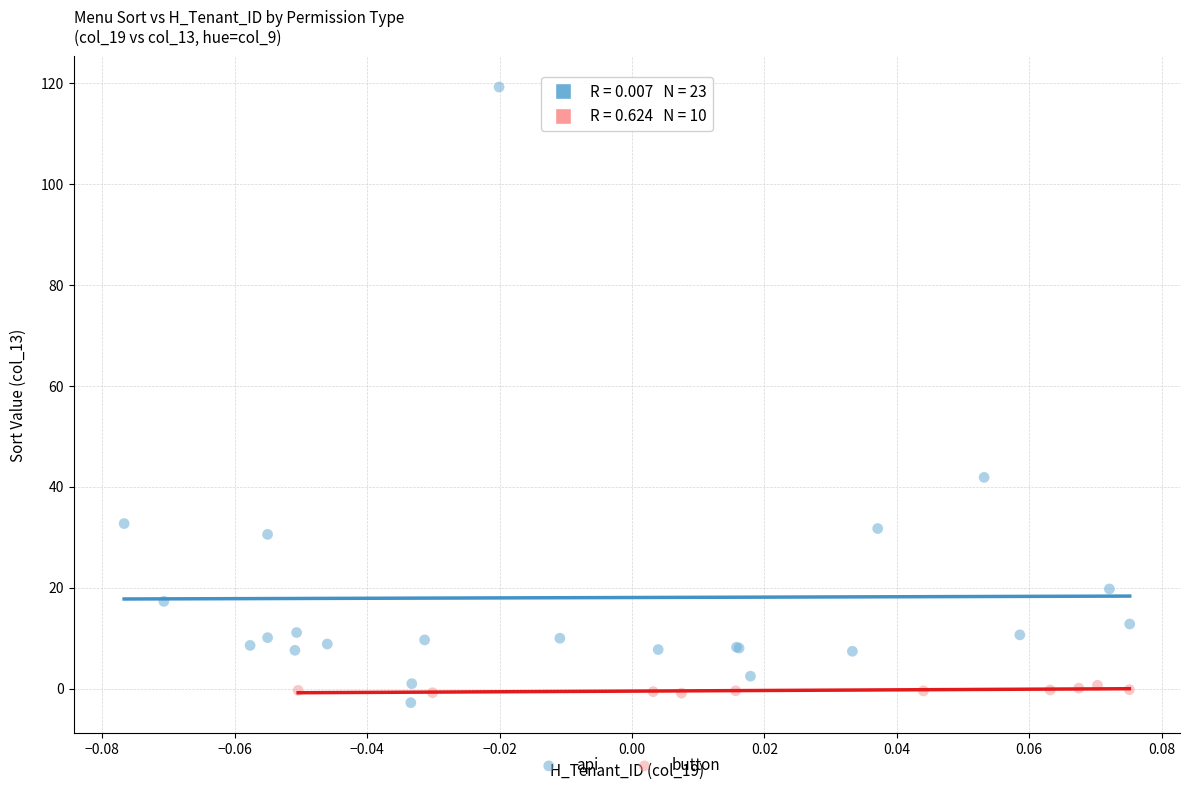

What are all the series names shown in the legend?

api, button